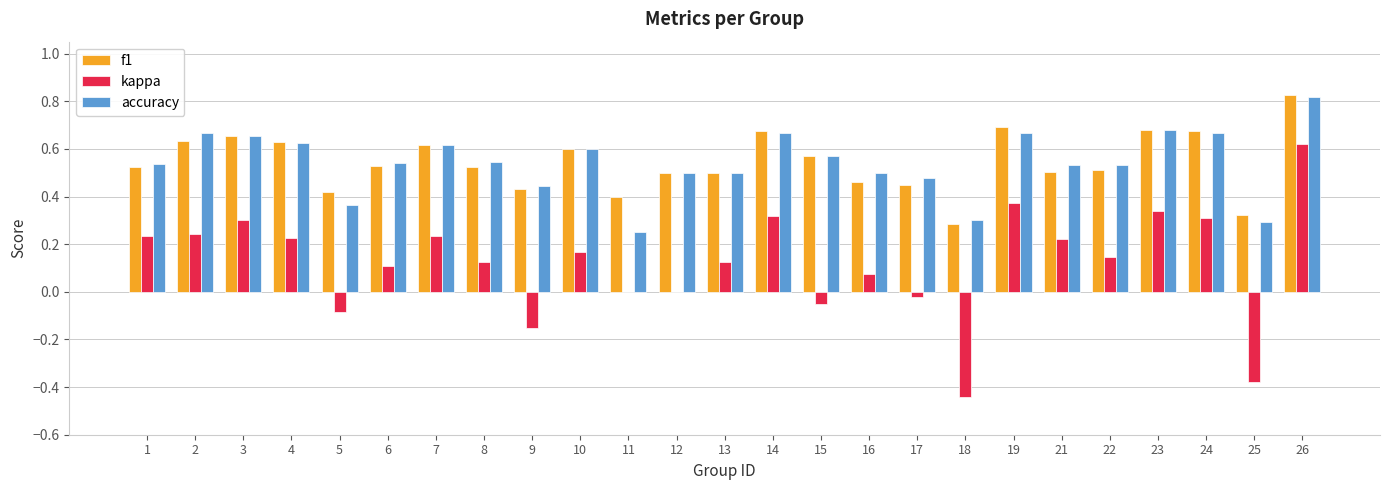

Are the bars grouped side by side (vs. stacked)?

Yes